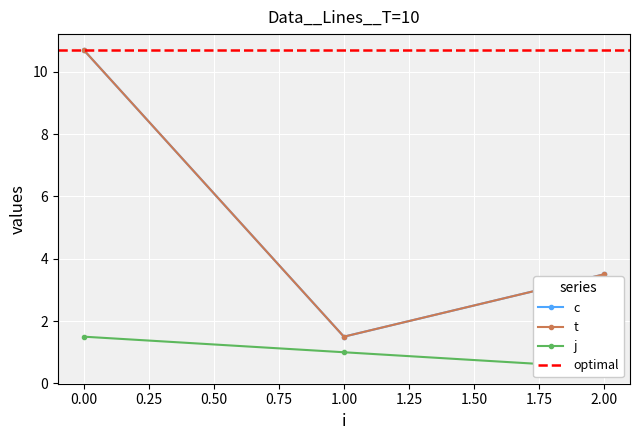

How many lines are shown in the chart?

3